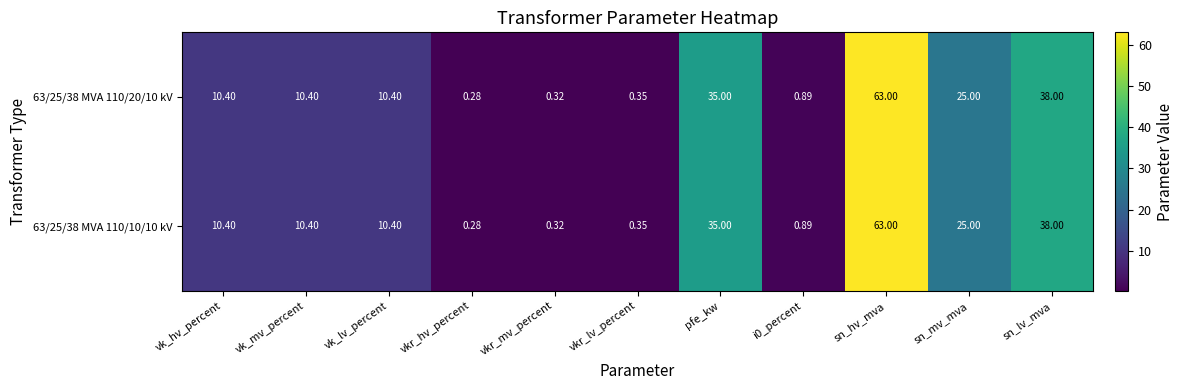

At which label does 63/25/38 MVA 110/20/10 kV first exceed 10?

vk_hv_percent